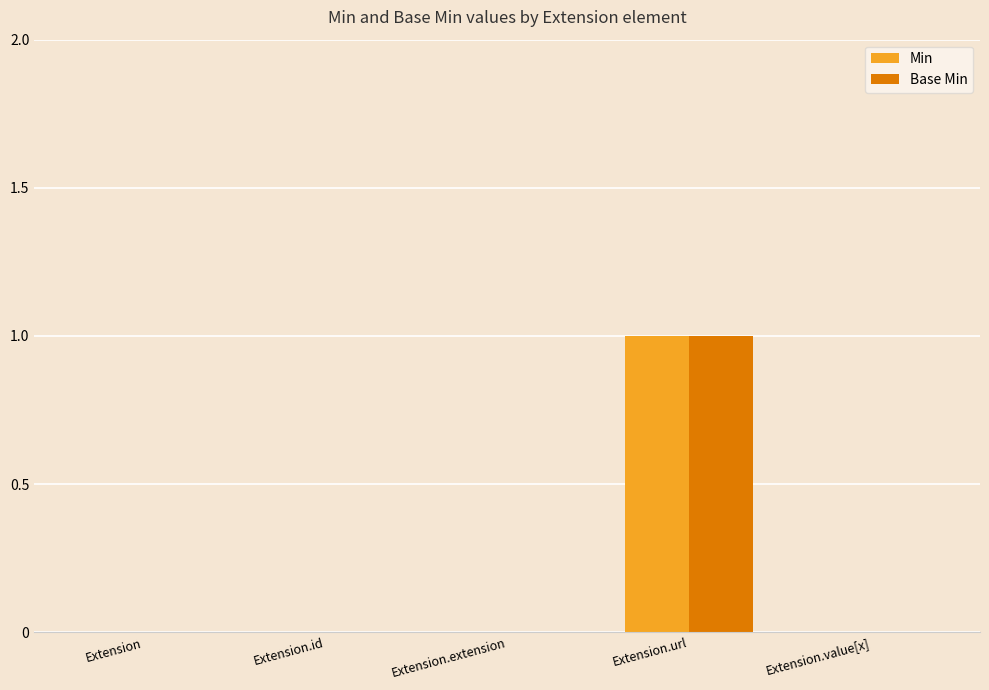

What are all the series names shown in the legend?

Min, Base Min